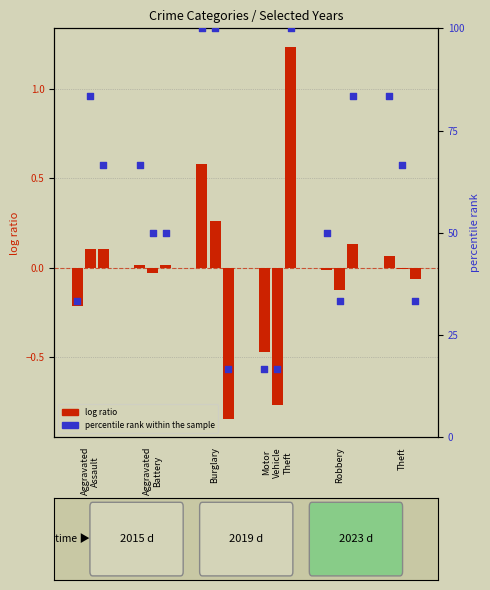

What is the change in value from Motor
Vehicle
Theft to Robbery?

+33.3